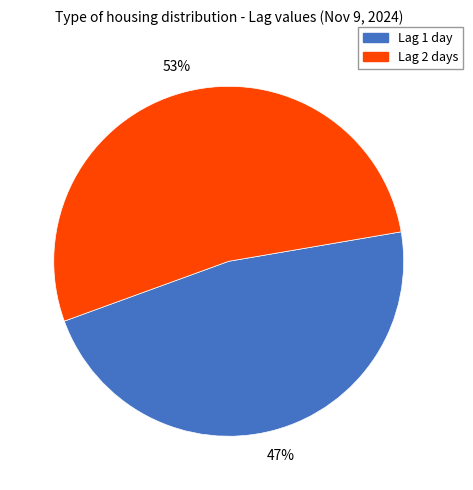

How many segments does this pie chart have?

2